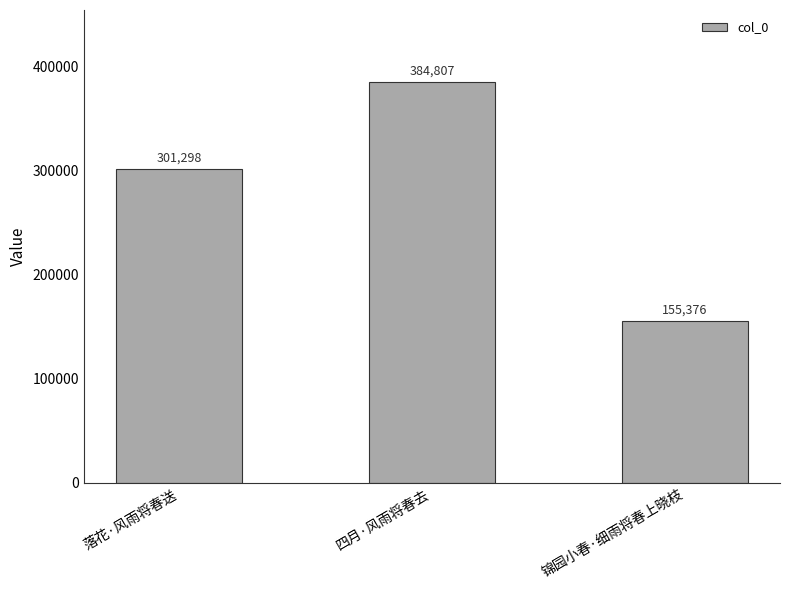

Count the number of categories in the chart.

3